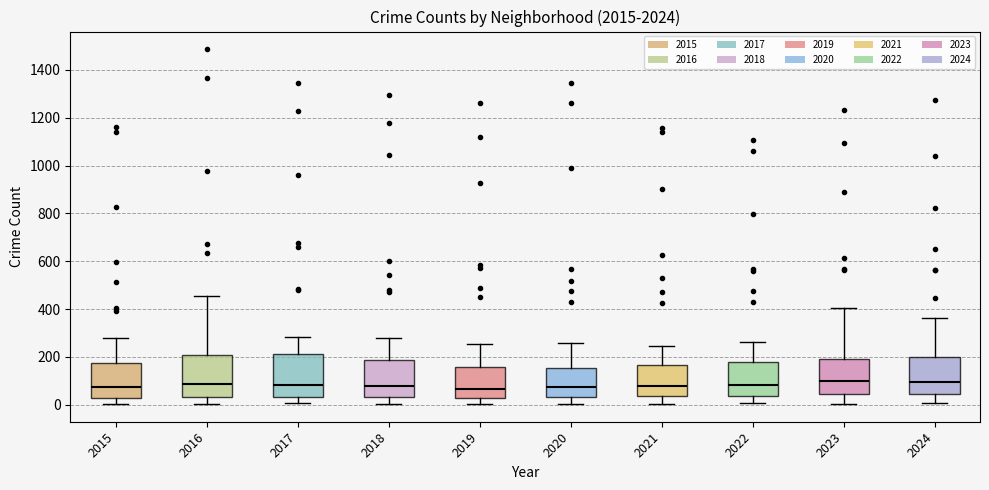

Where is the upper edge of the box at x = 2023 on the y-axis? The values are not printed on the chart, so give them approximately, as read against the axis.

200